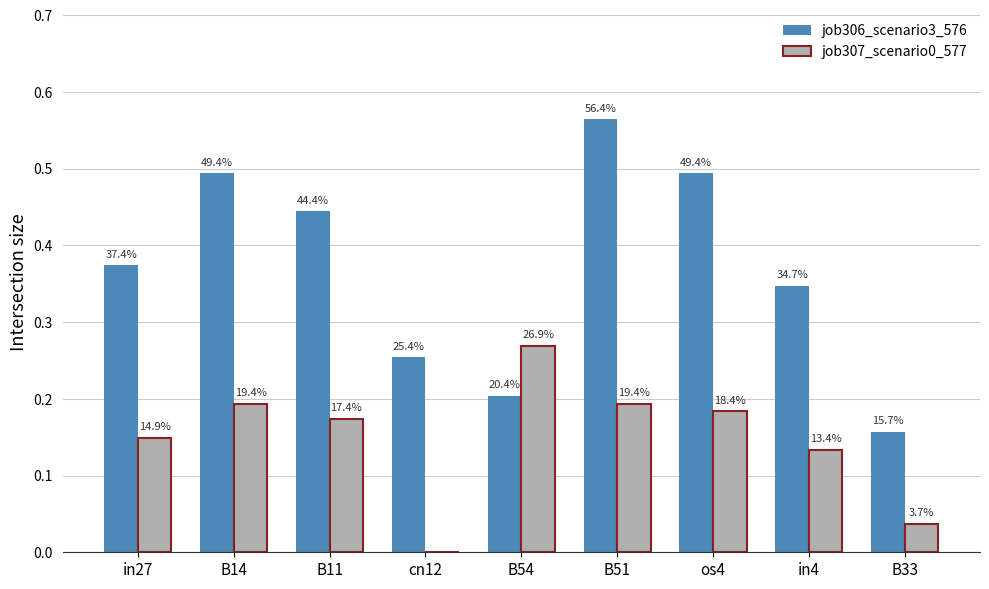

What is the difference between the job307_scenario0_577 values at in4 and B14?

0.1